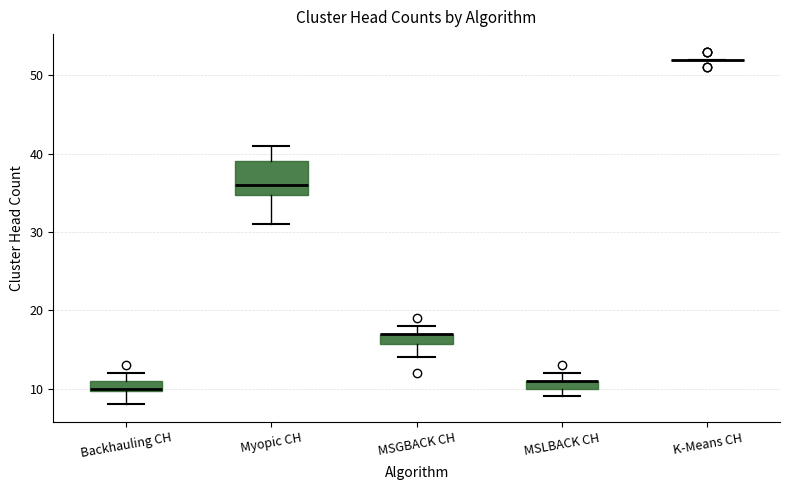

Where does the lower whisker of the box for Backhauling CH end on the y-axis? The values are not printed on the chart, so give them approximately, as read against the axis.

8